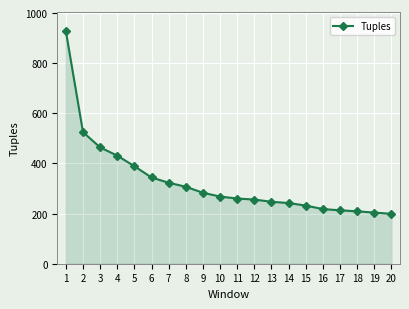

What is the sum of all values?

6542